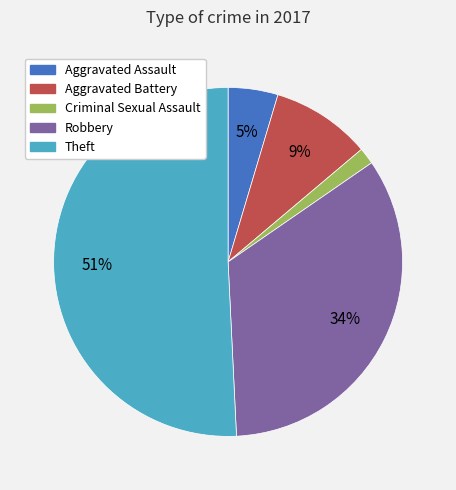

What is the majority slice?

Theft